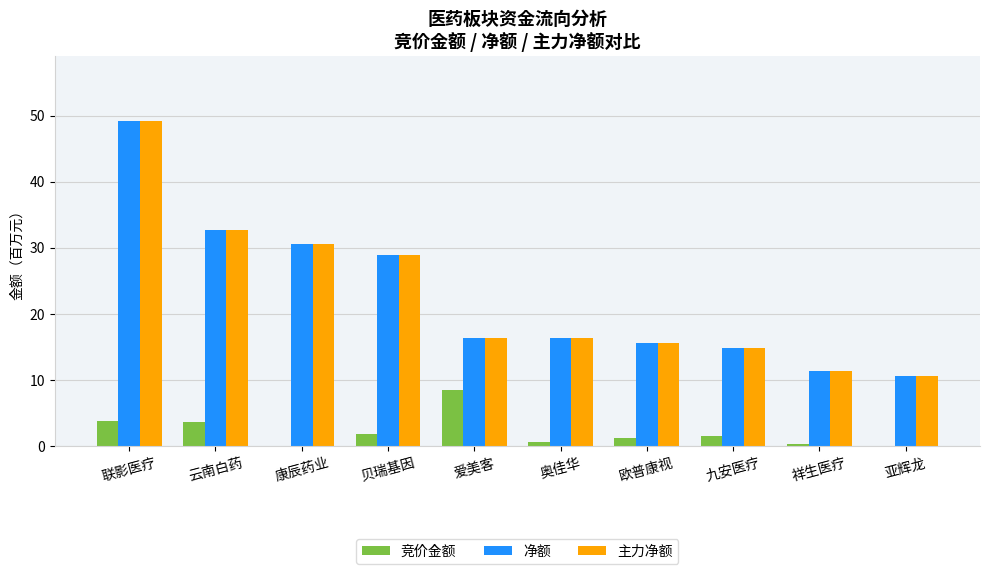

Which label corresponds to the largest value in the chart?

联影医疗